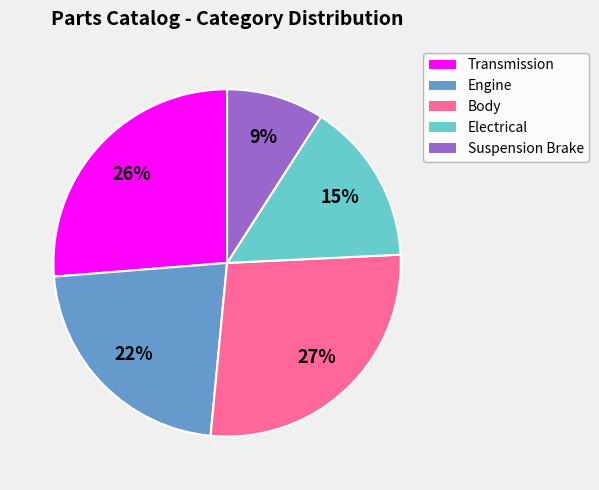

To the nearest percent, what is the difference between the Electrical and Suspension Brake slice percentages?

6%